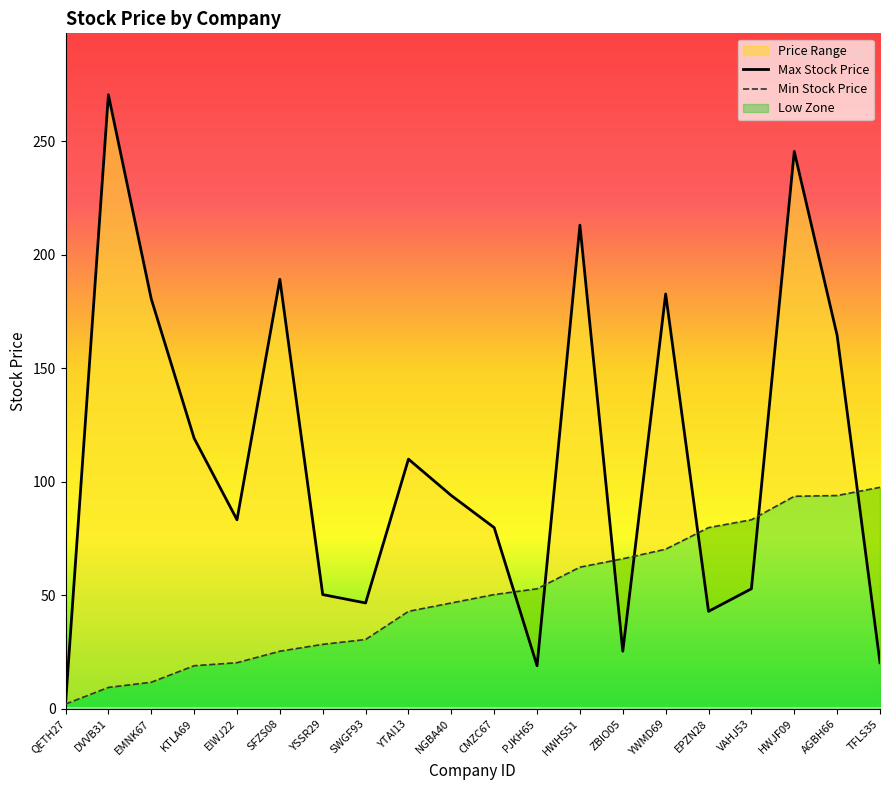

Between which two adjacent categories do Min Stock Price and Max Stock Price first intersect?

CMZC67 and PJKH65